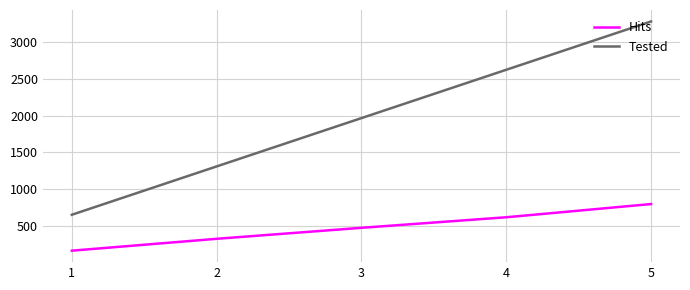

Which series has the largest total across all categories?

Tested